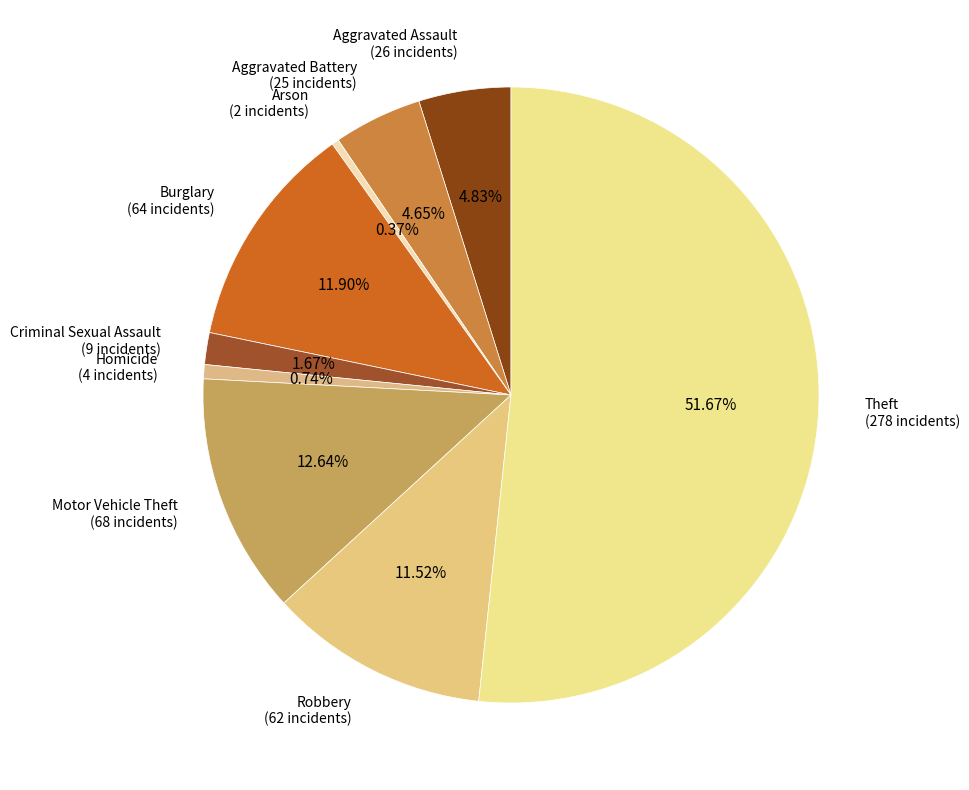

Count the number of slices in the pie.

9